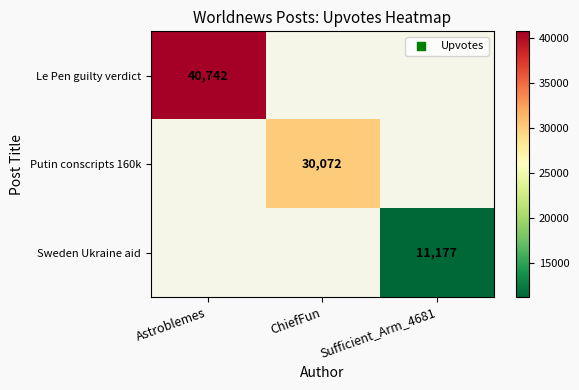

How many values in Le Pen guilty verdict are above zero?

1